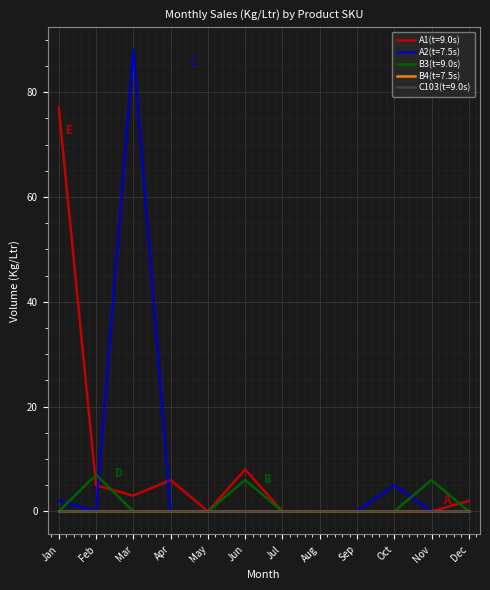

Does the chart display data point markers on the line(s)?

No